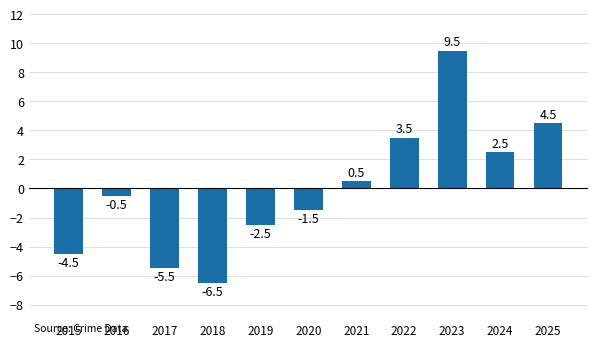

The chart shows a value of -0.5 at 2016. True or false?

True